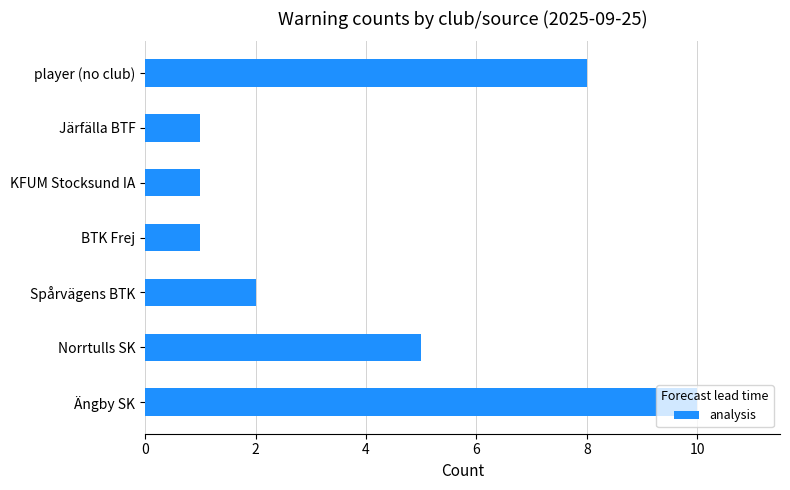

How many values are below 2?

3